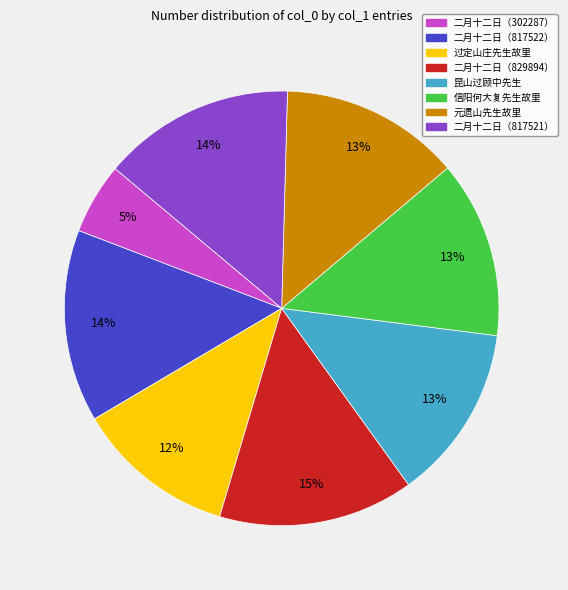

Does any single category account for the majority?

No